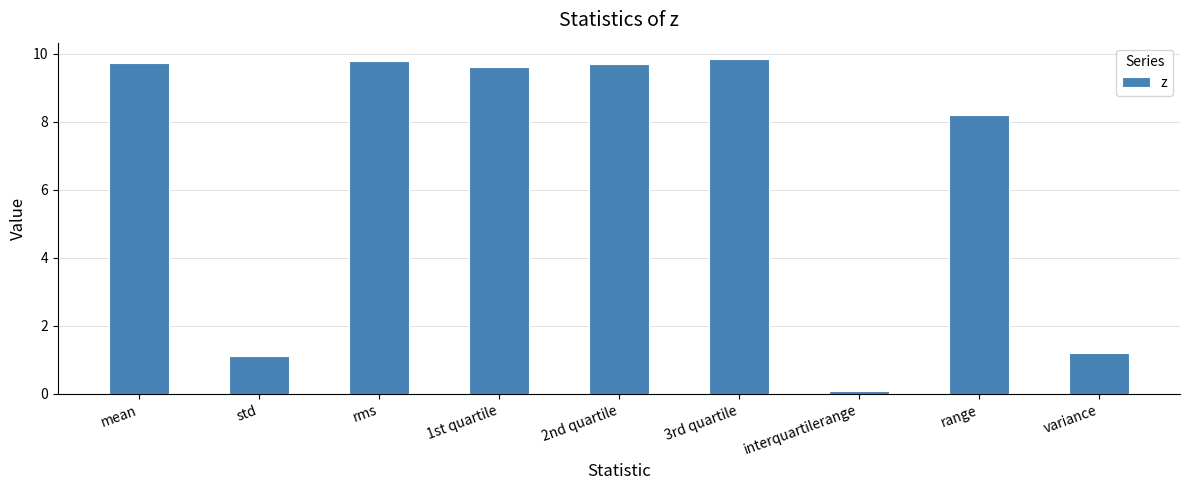

At which label is the value closest to 4?

variance